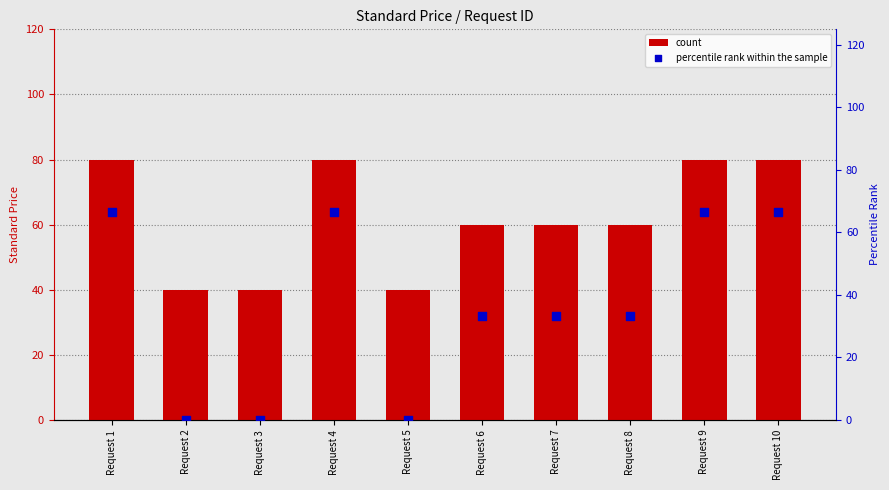

Which series reaches the maximum Y coordinate?

count